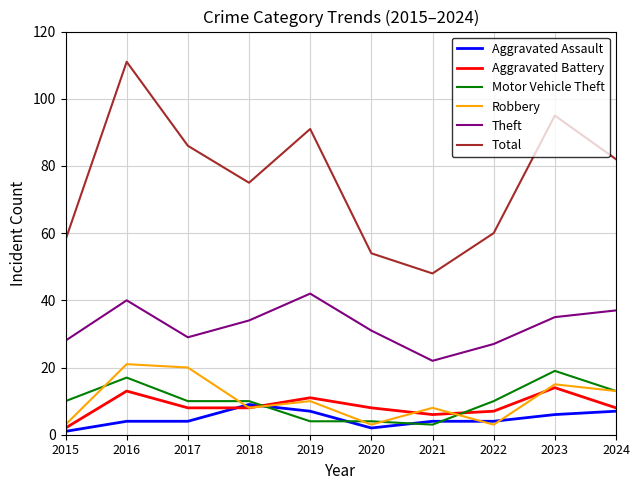

True or false: Aggravated Assault and Theft cross at least once.

False